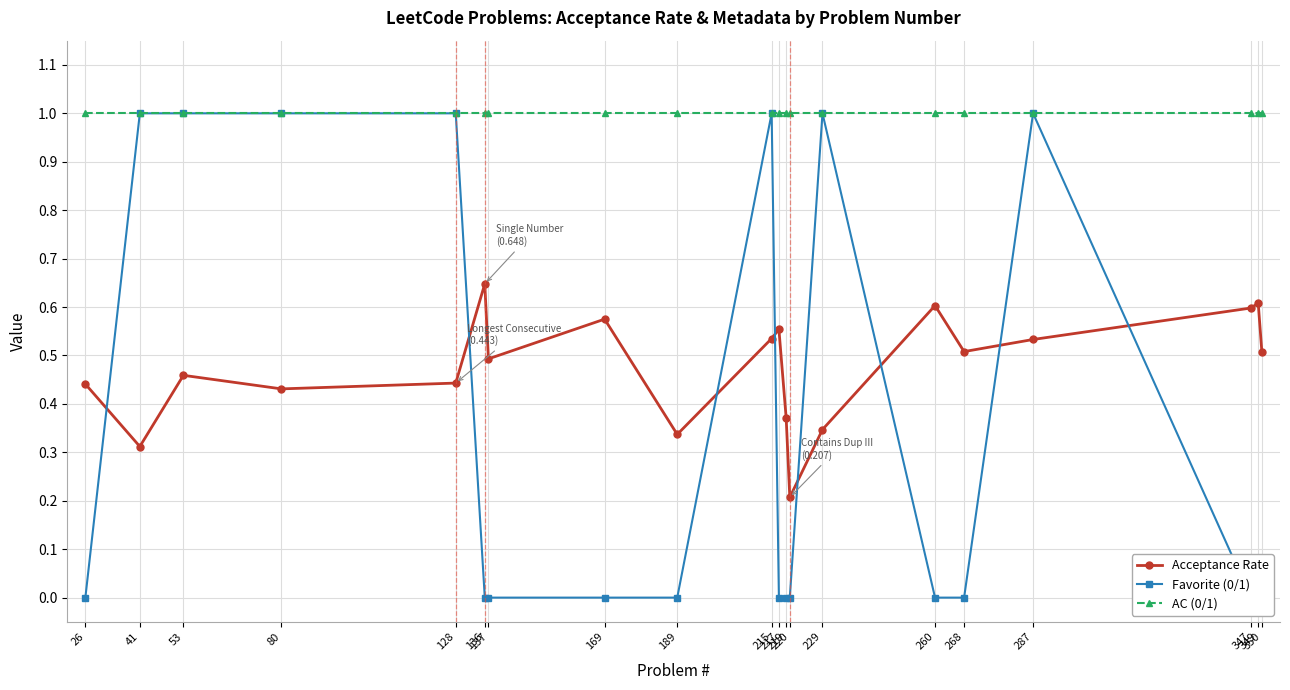

True or false: Acceptance Rate and AC (0/1) cross at least once.

False